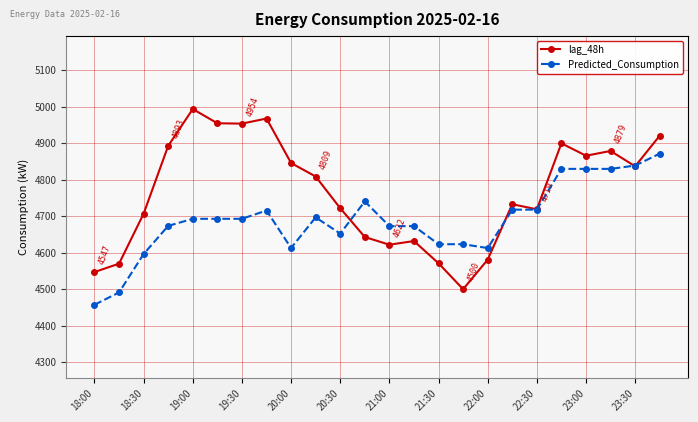

Rank the series by their maximum value, from lowest to highest.

Predicted_Consumption, lag_48h